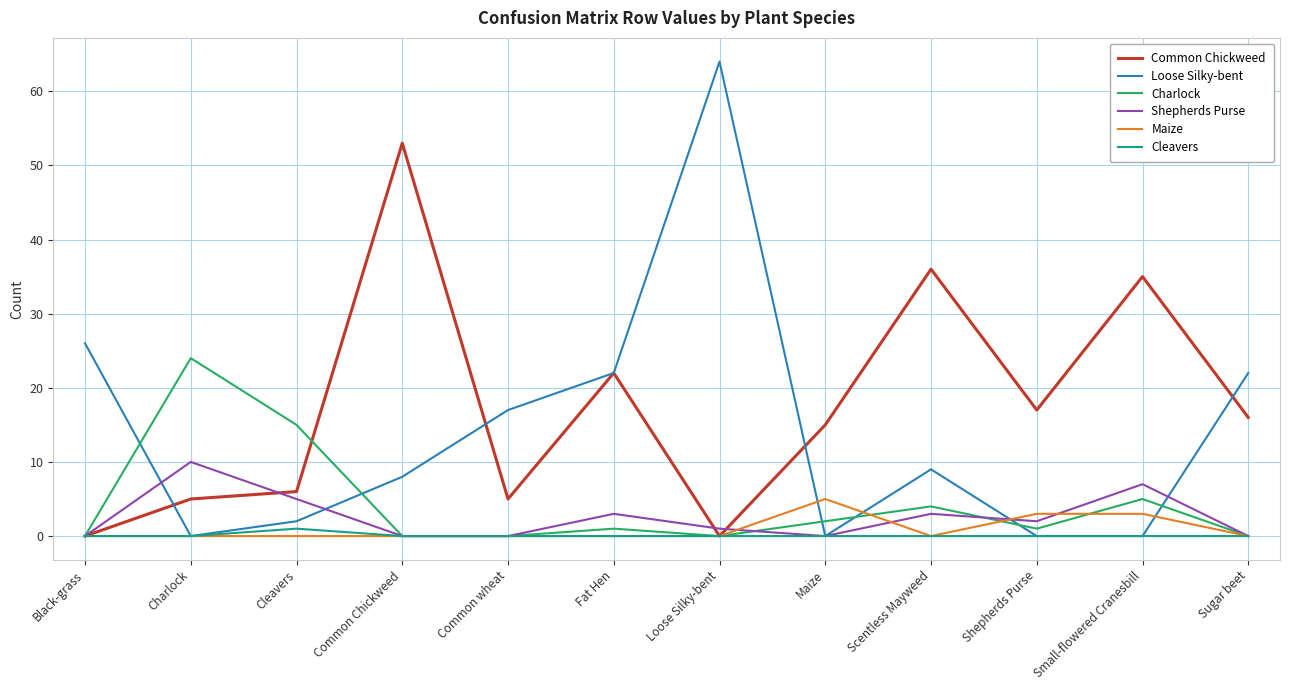

Reading left to right, what are all the values shown in this chart?

Common Chickweed: 0	5	6	53	5	22	0	15	36	17	35	16
Loose Silky-bent: 26	0	2	8	17	22	64	0	9	0	0	22
Charlock: 0	24	15	0	0	1	0	2	4	1	5	0
Shepherds Purse: 0	10	5	0	0	3	1	0	3	2	7	0
Maize: 0	0	0	0	0	0	0	5	0	3	3	0
Cleavers: 0	0	1	0	0	0	0	0	0	0	0	0